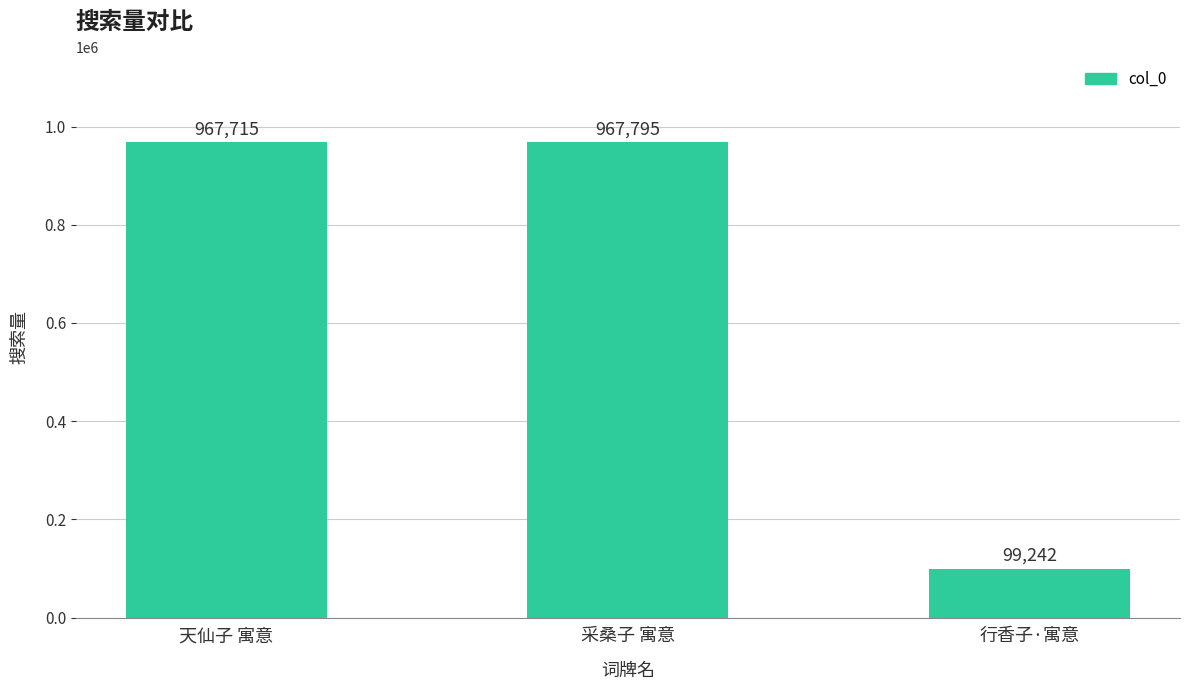

Is it true that the value at 采桑子 寓意 is 332822?

False